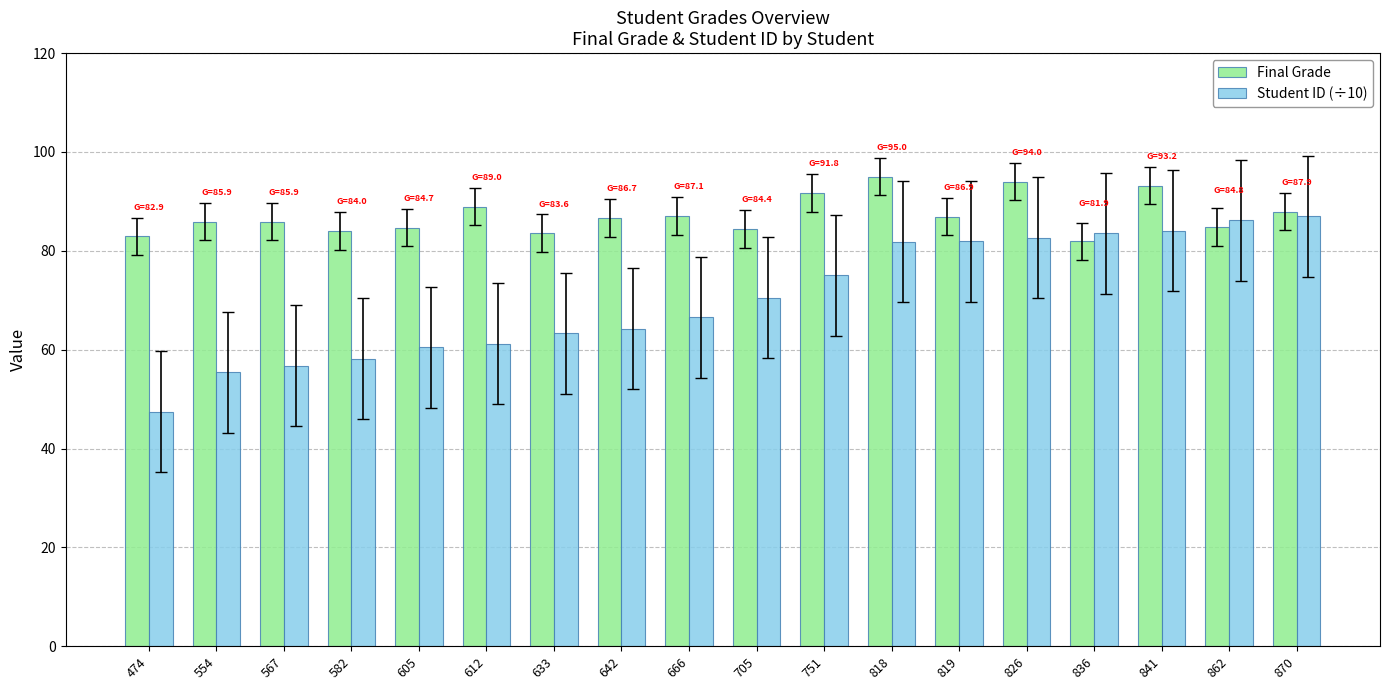

Rank the series at 605 from lowest to highest value.

Student ID (÷10), Final Grade